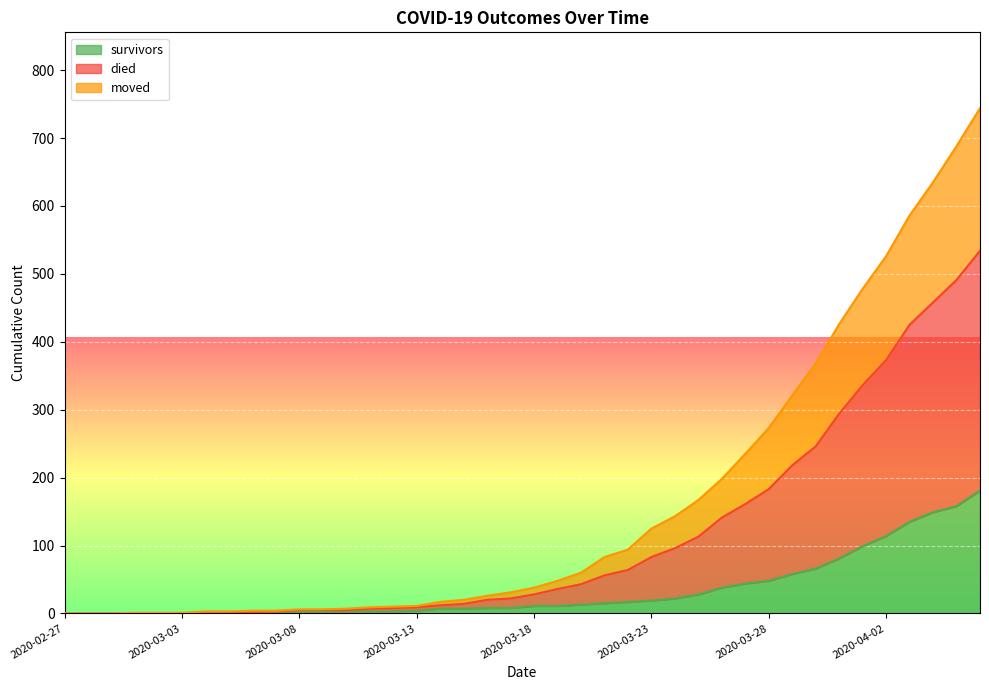

Which category has the highest value across all series?

2020-04-06